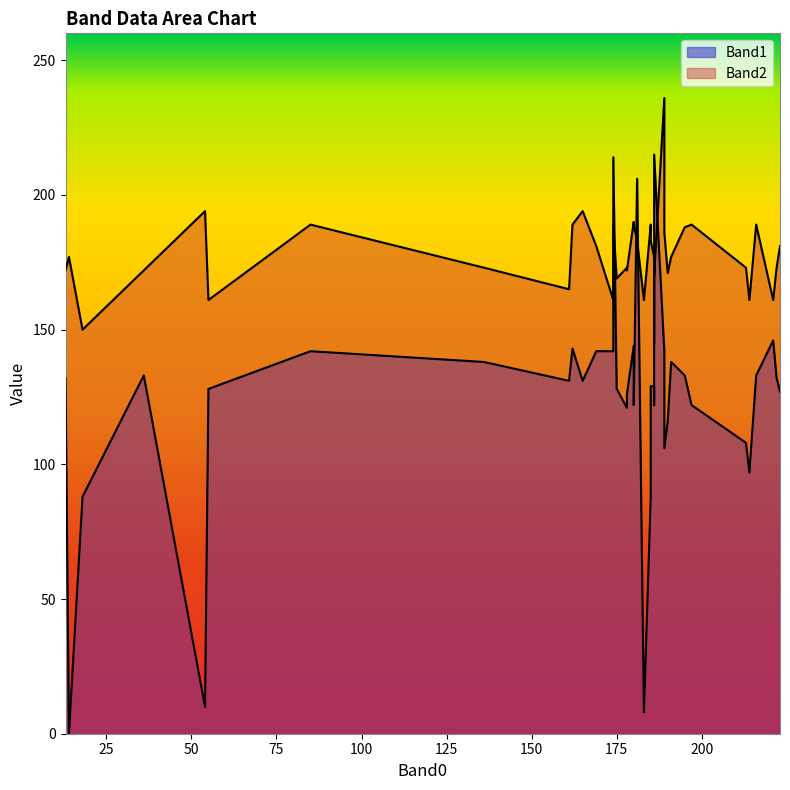

Rank the series by their average value, from highest to lowest.

Band2, Band1